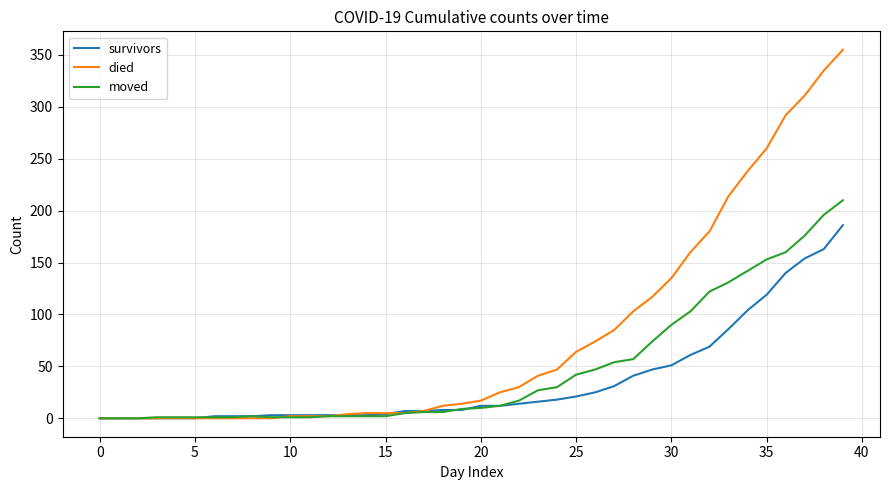

List the series in order of their peak value, lowest first.

survivors, moved, died